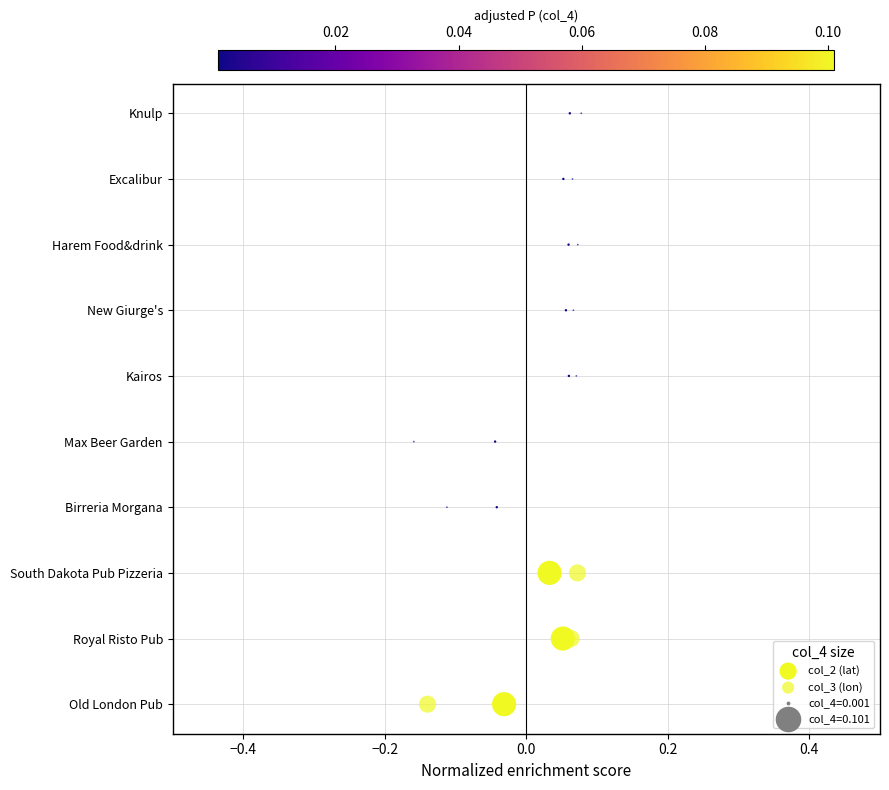

Which series has the widest spread of Y values?

col_2 (lat)